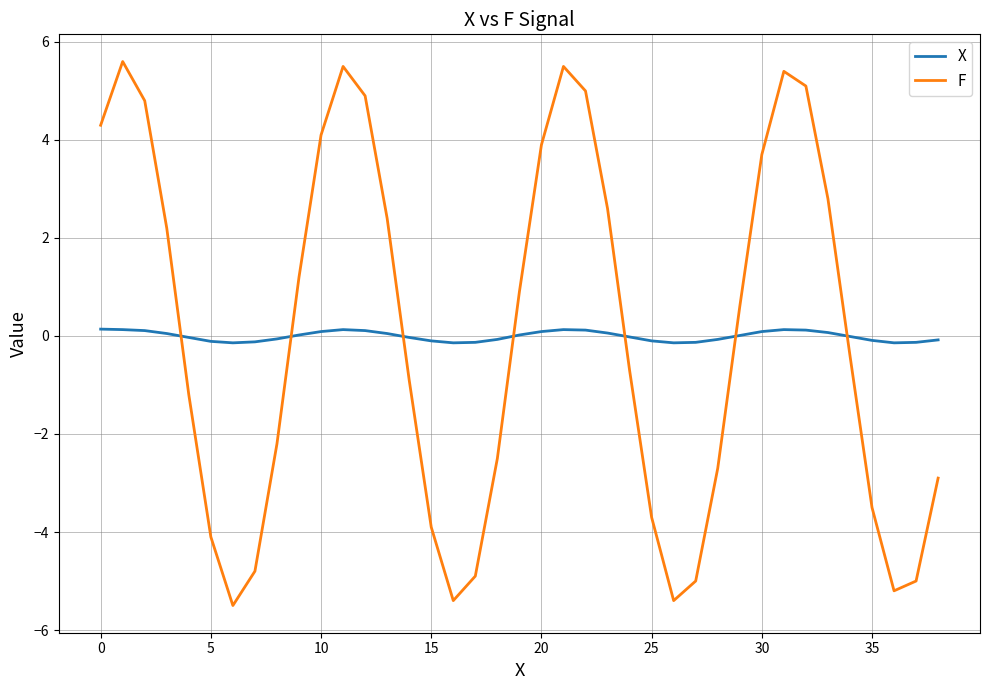

Which series has the widest spread of values?

F